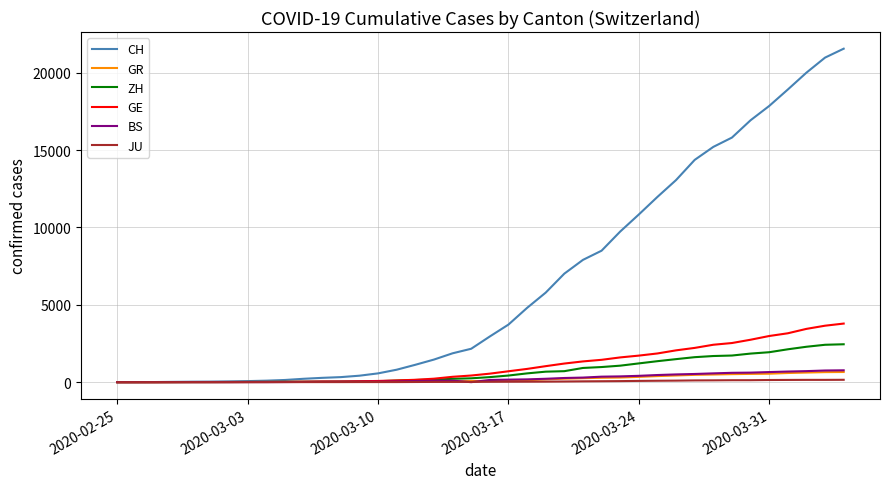

Which series has the largest range (max minus min)?

CH